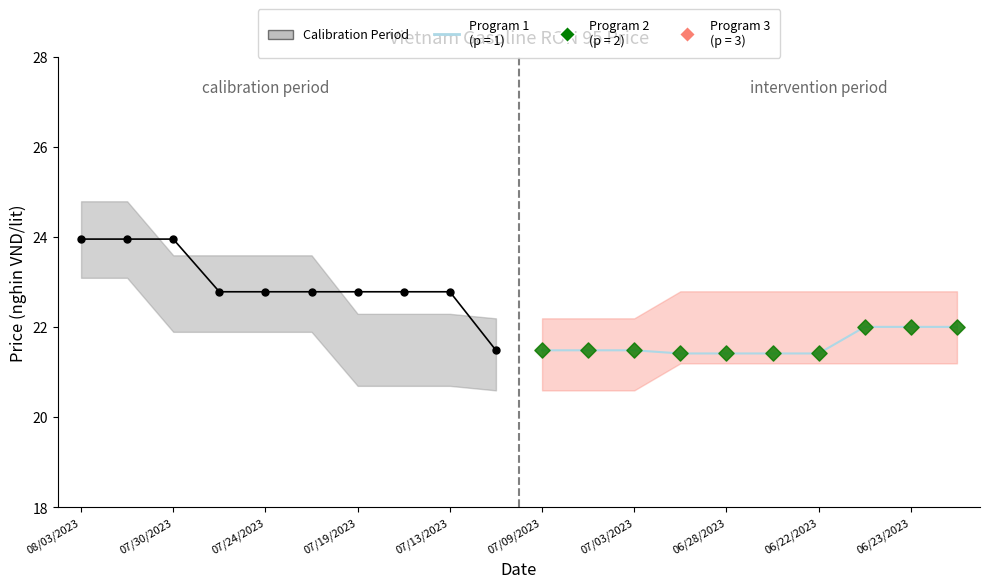

Between 07/13/2023 and 08/03/2023, which is larger?

08/03/2023